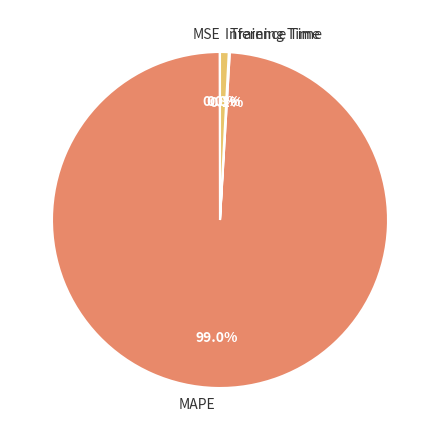

Combined, do MAPE and Inference Time account for over 50%?

Yes